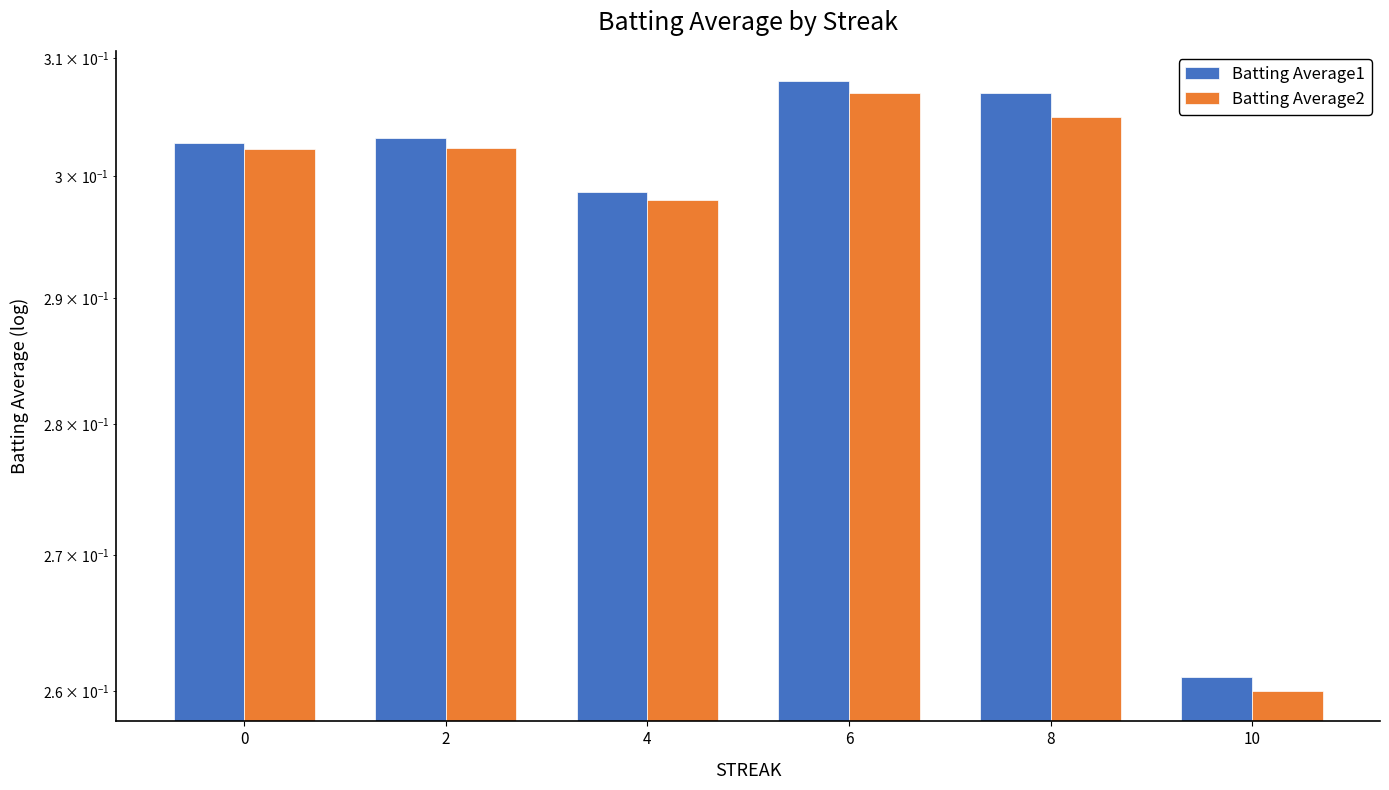

How many bars are there in total?

12